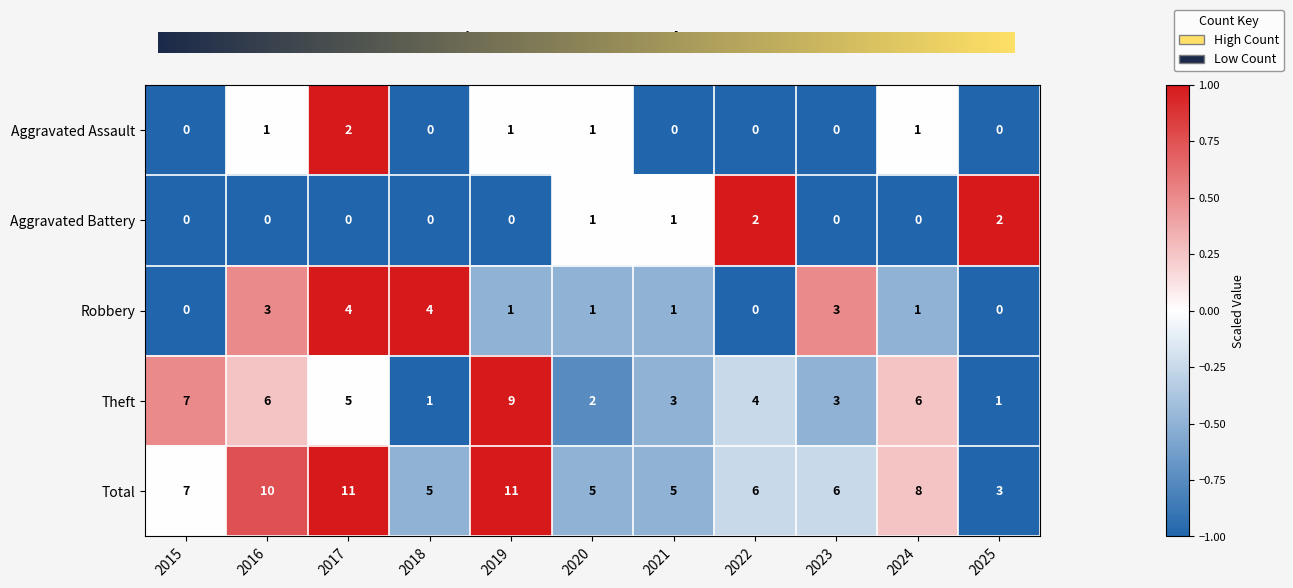

True or false: Robbery has a value of 1 at 2019.

True